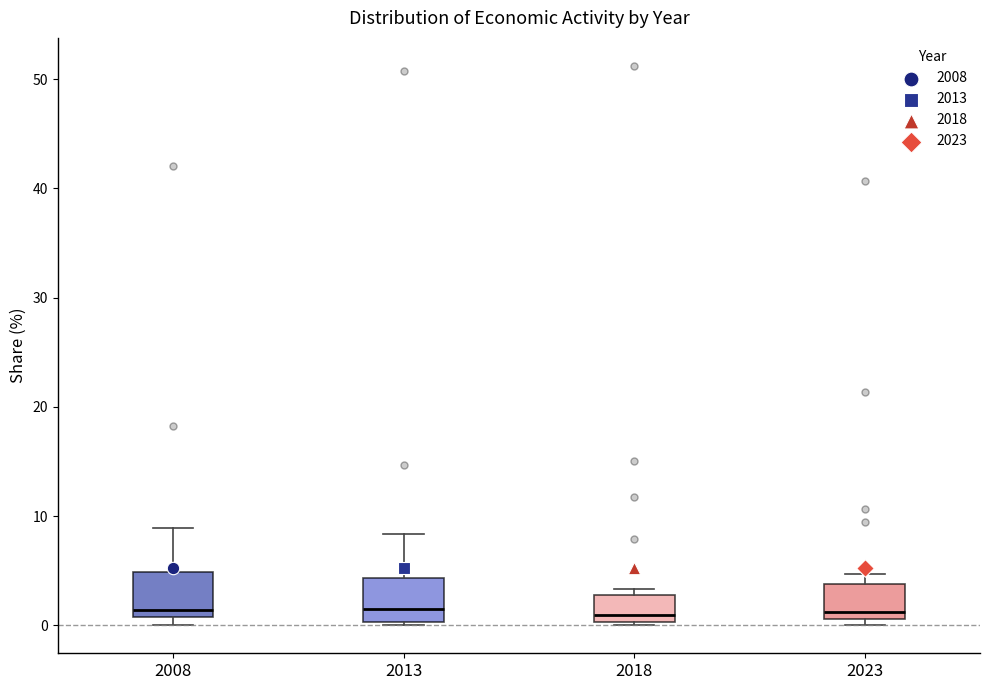

Reading left to right, transcribe this box plot: for each box, give where its median line is, the range the box spans, and where its two whiskers end, as read against the y-axis. The values are not printed on the chart, so give them approximately, as read against the axis.

2008: median 1 (just above the box's lower edge), box 1 to 5, whiskers 0 to 9
2013: median 1, box 0 to 4, whiskers 0 to 8
2018: median 1, box 0 to 3, whiskers 0 to 3 (just above the box's upper edge)
2023: median 1 (just above the box's lower edge), box 1 to 4, whiskers 0 to 5